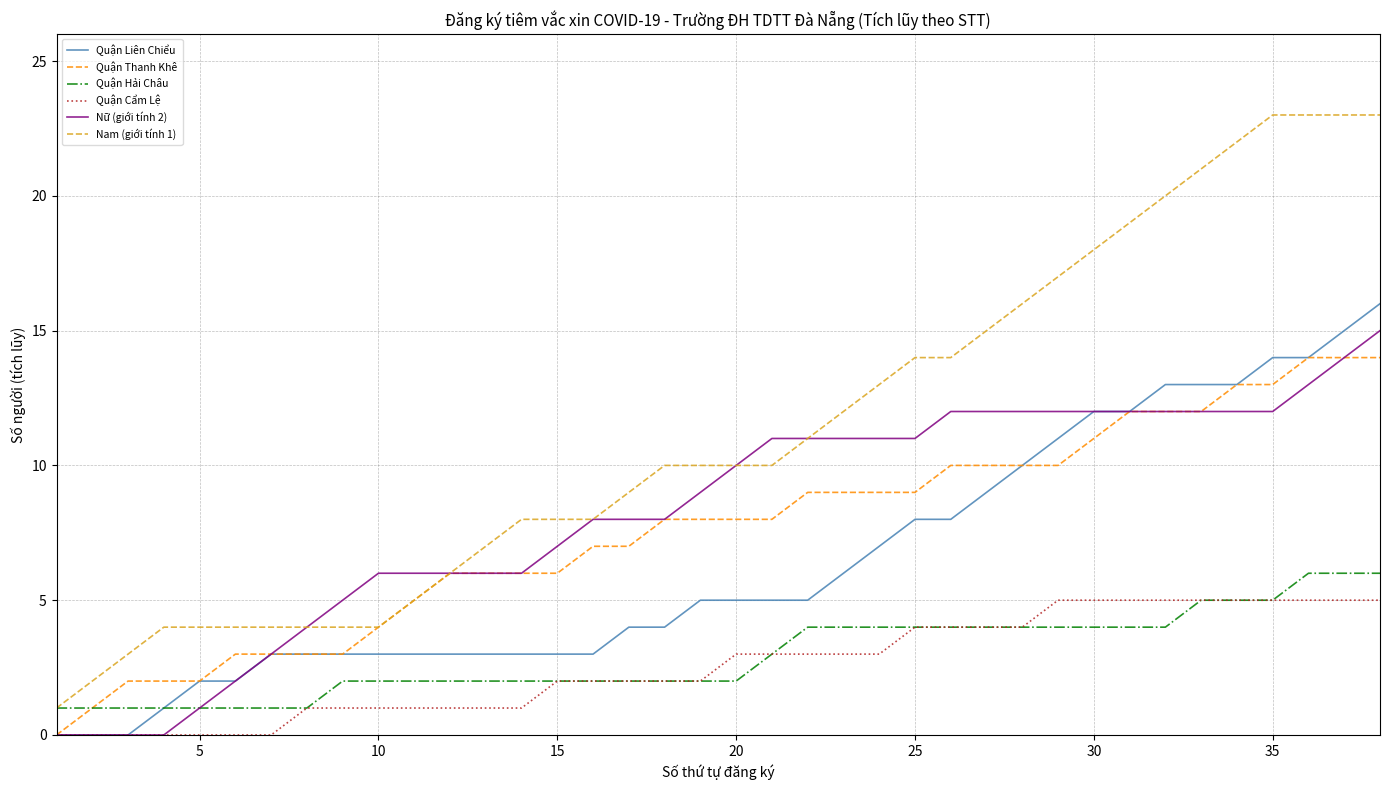

Which series has the largest range (max minus min)?

Nam (giới tính 1)